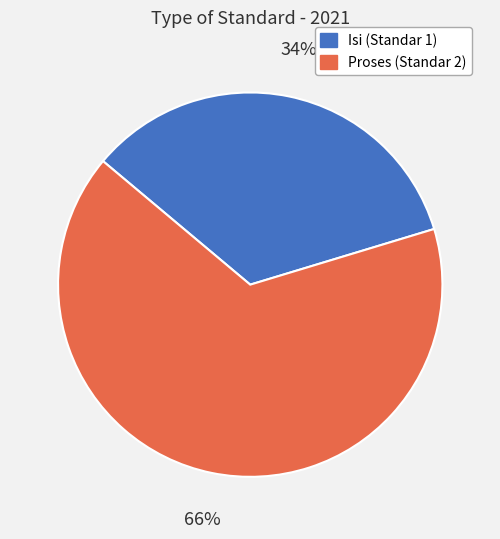

Approximately how many times larger is the value at Isi (Standar 1) compared to Proses (Standar 2)?

0.5